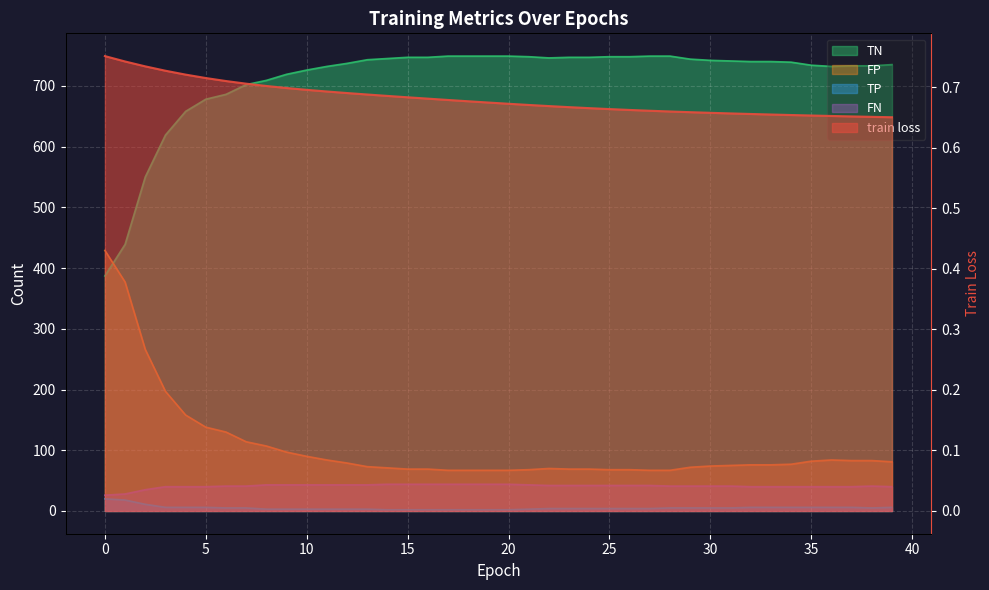

Where is the first local minimum for FN?

38